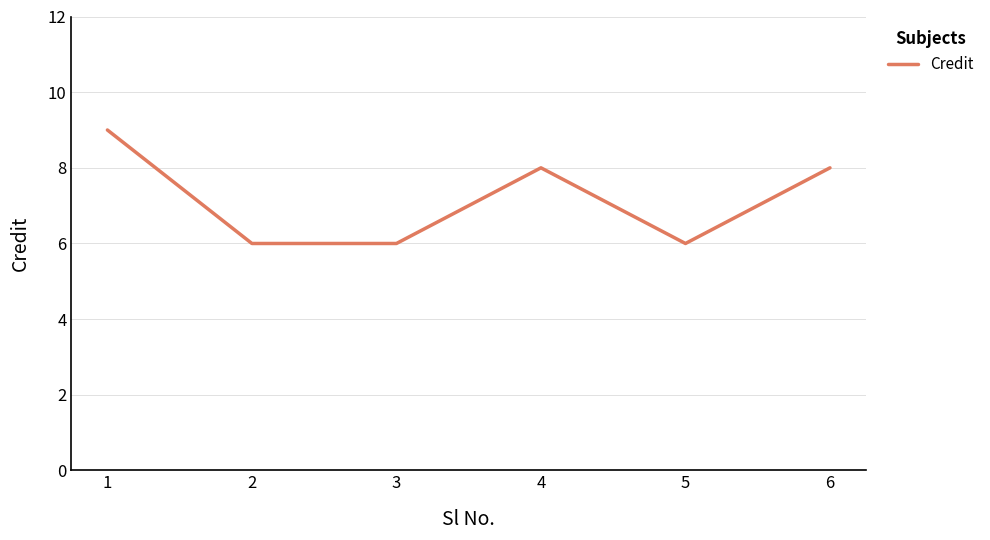

True or false: the data shows 2 at 5.

False